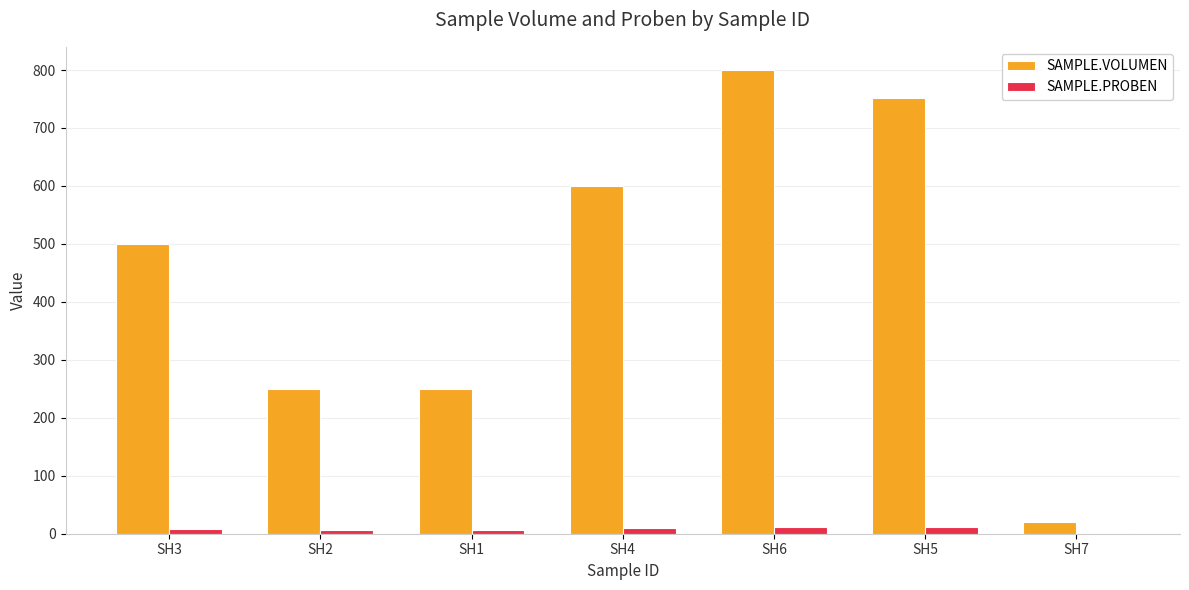

Between SH3 and SH2, which series saw the biggest shift?

SAMPLE.VOLUMEN